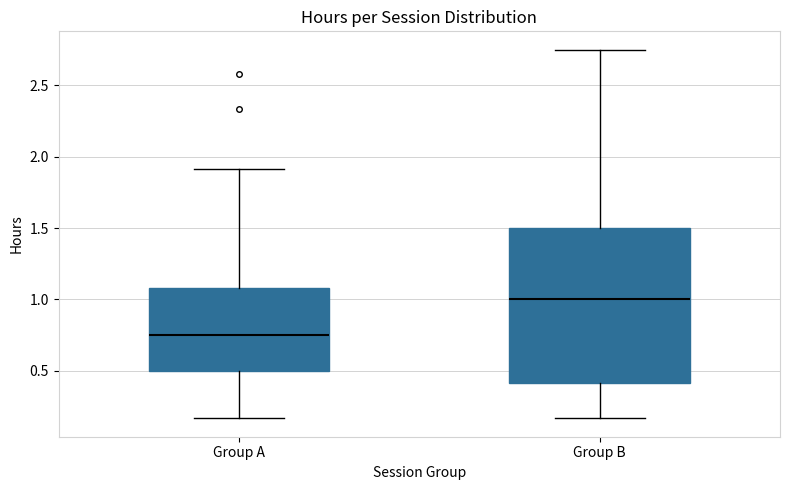

Which box's median line is the highest?

Group B